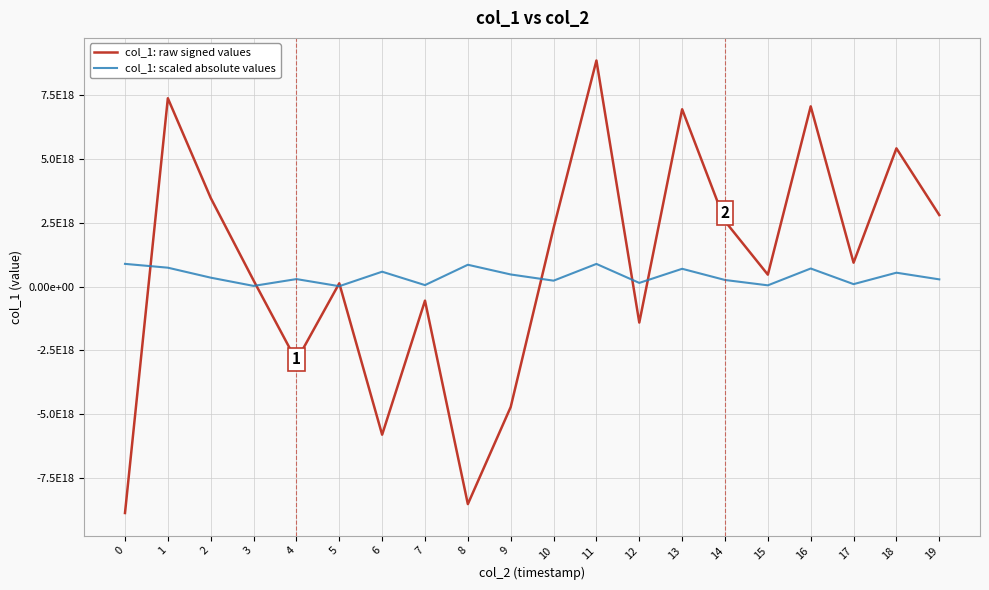

Which has a higher value, 2 or 8?

2